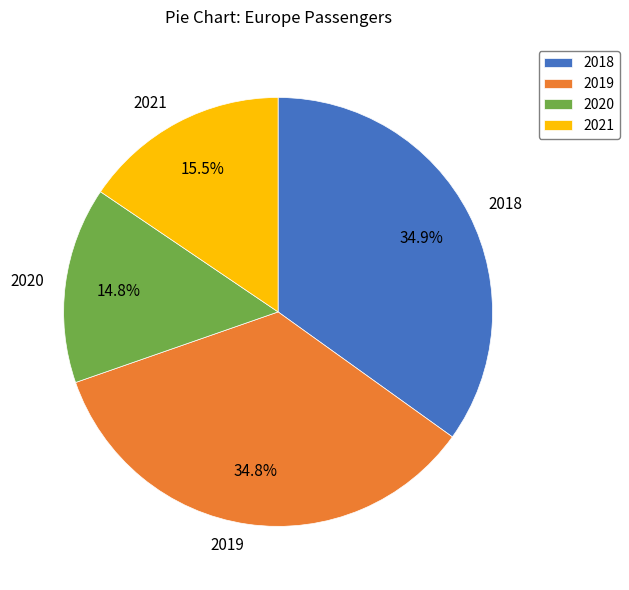

What is the smallest slice in the pie chart?

2020